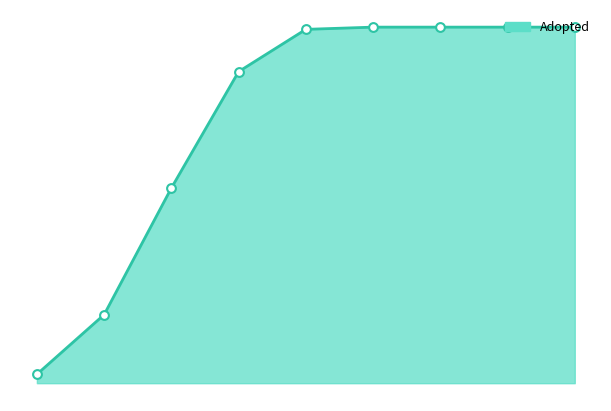

Does the chart have visible grid lines?

No